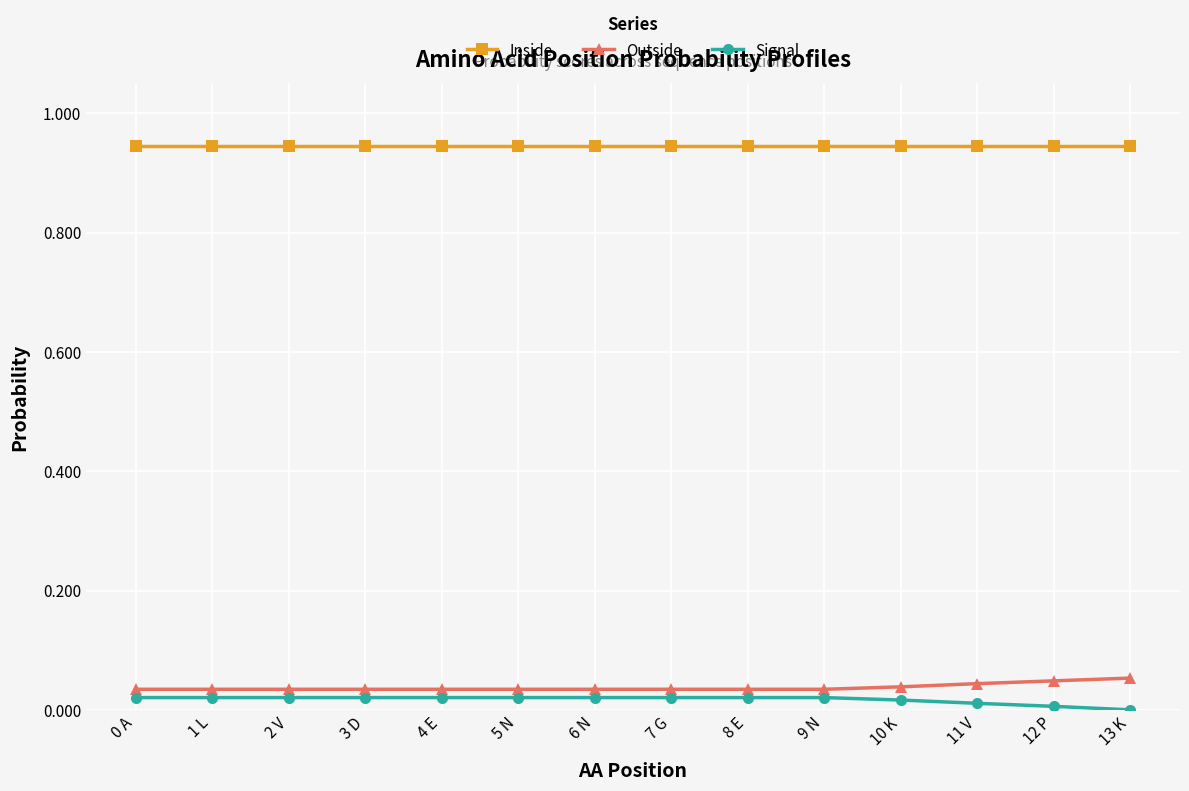

True or false: Inside and Outside intersect in this chart.

False